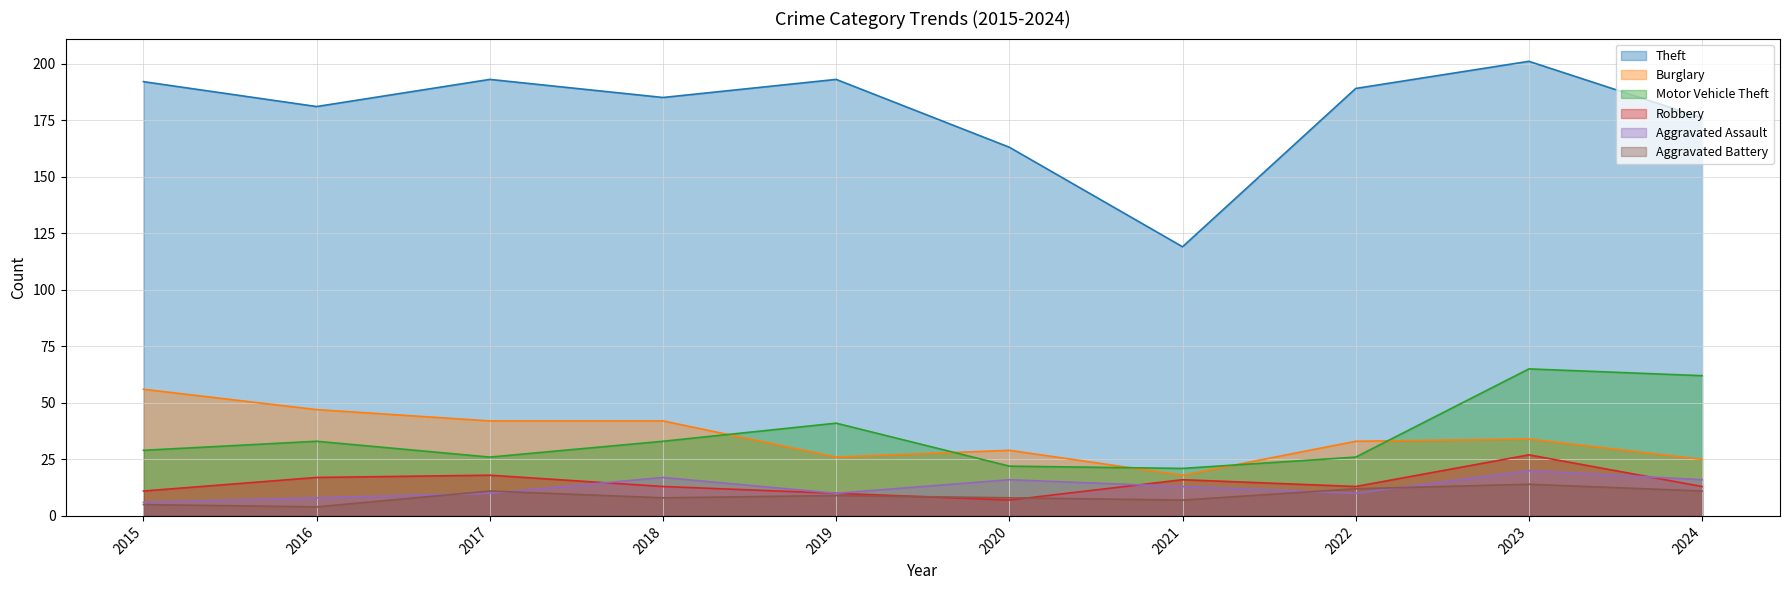

Between 2019 and 2022, which series saw the biggest shift?

Motor Vehicle Theft